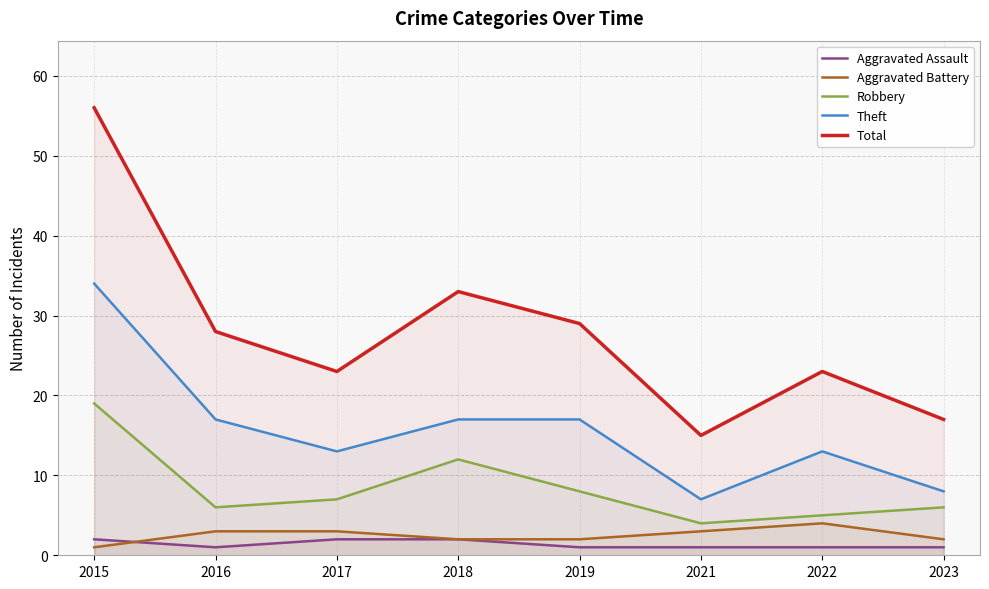

The Theft series shows 3 at 2019. True or false?

False